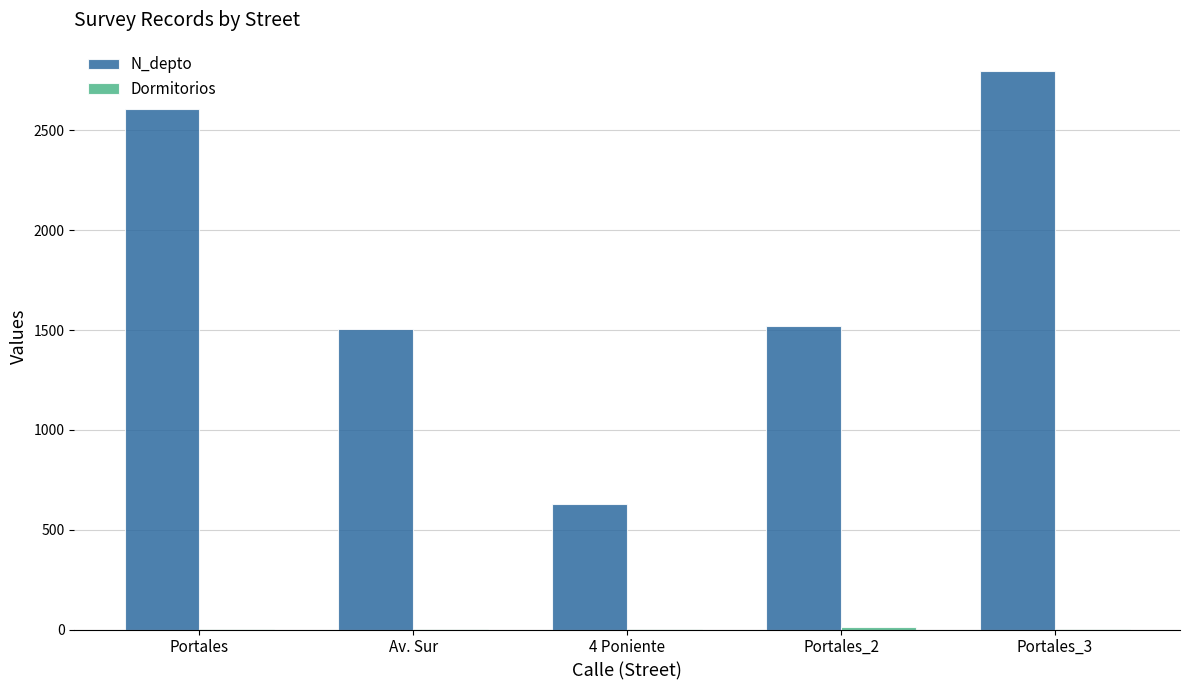

Between Portales and Portales_3, which series saw the biggest shift?

N_depto